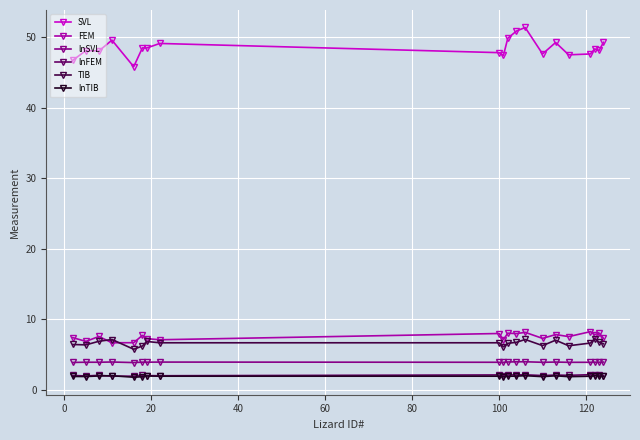

Which series has the largest range (max minus min)?

SVL